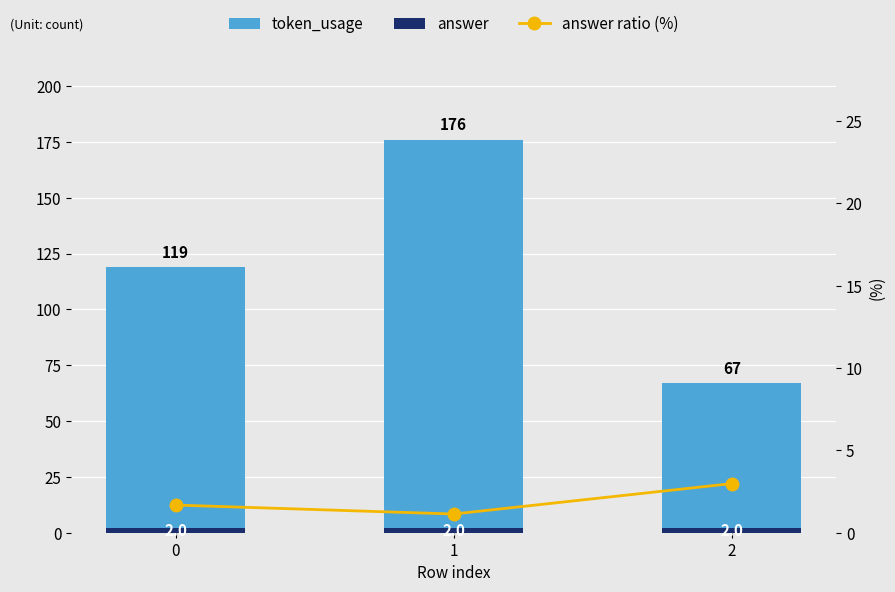

Rank the categories by answer ratio (%) value from lowest to highest.

1, 0, 2